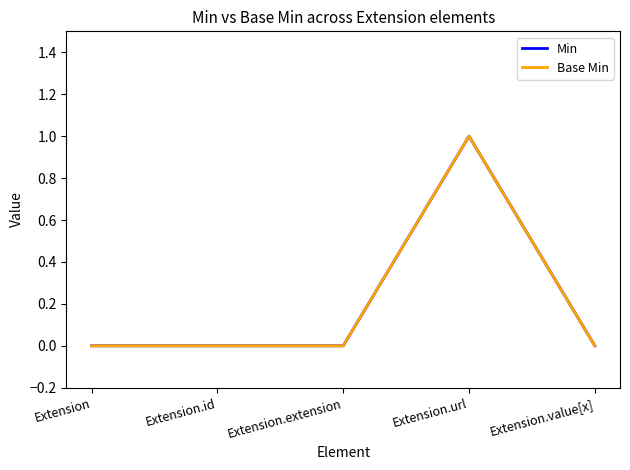

Does the chart have visible grid lines?

No